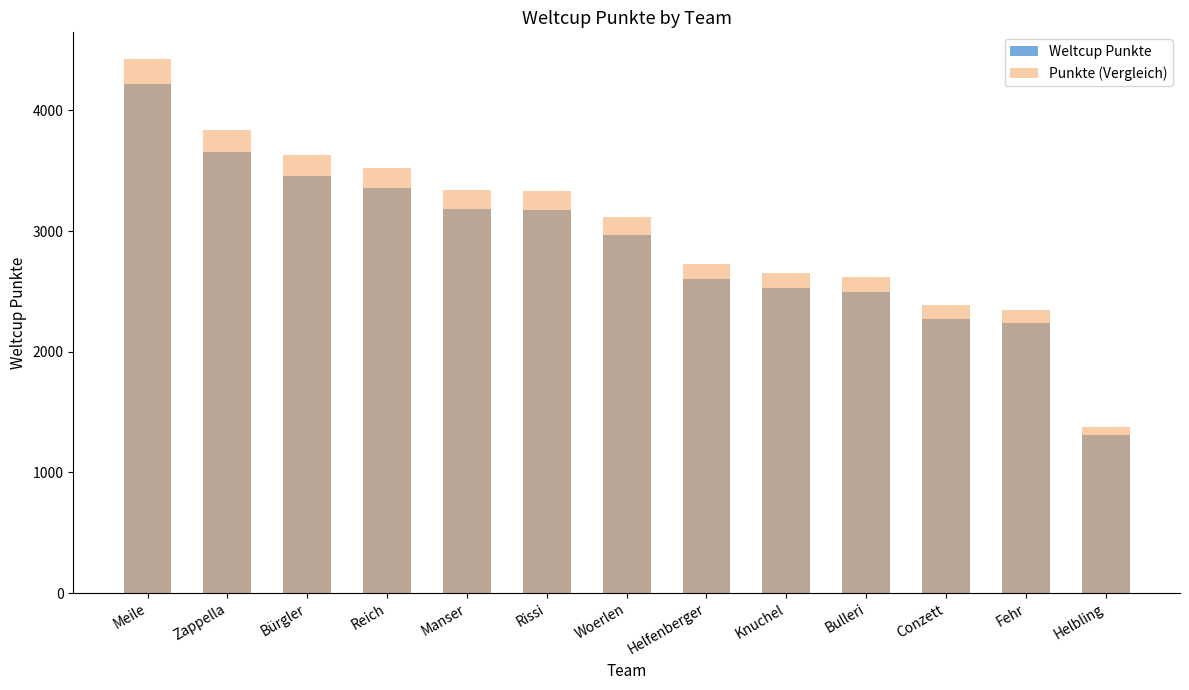

Count the number of data series in this chart.

2